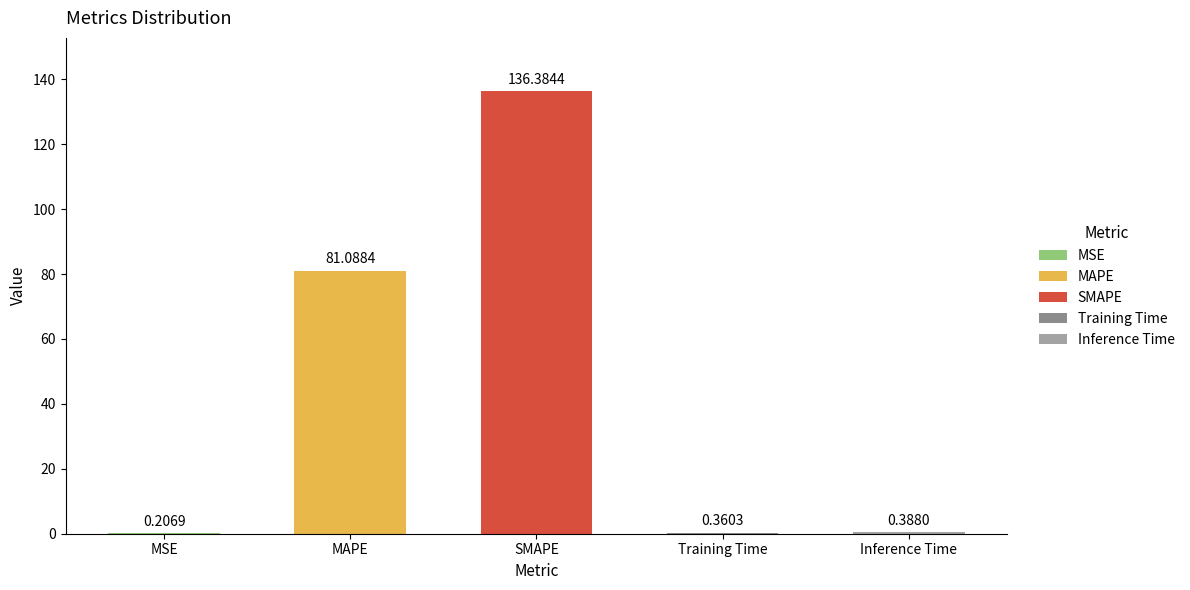

Which category has the highest value across all series?

SMAPE